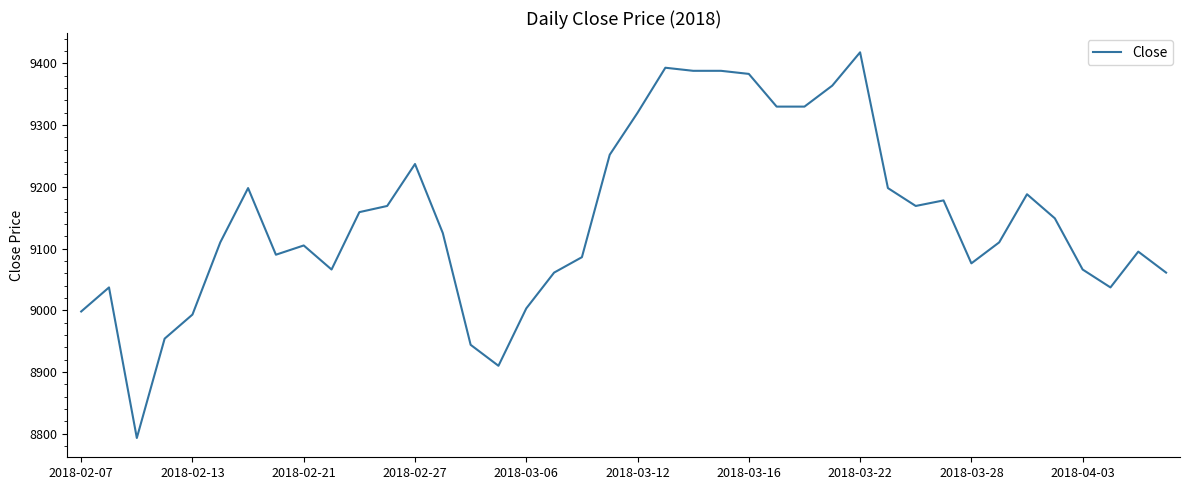

What is the greatest value displayed?

9418